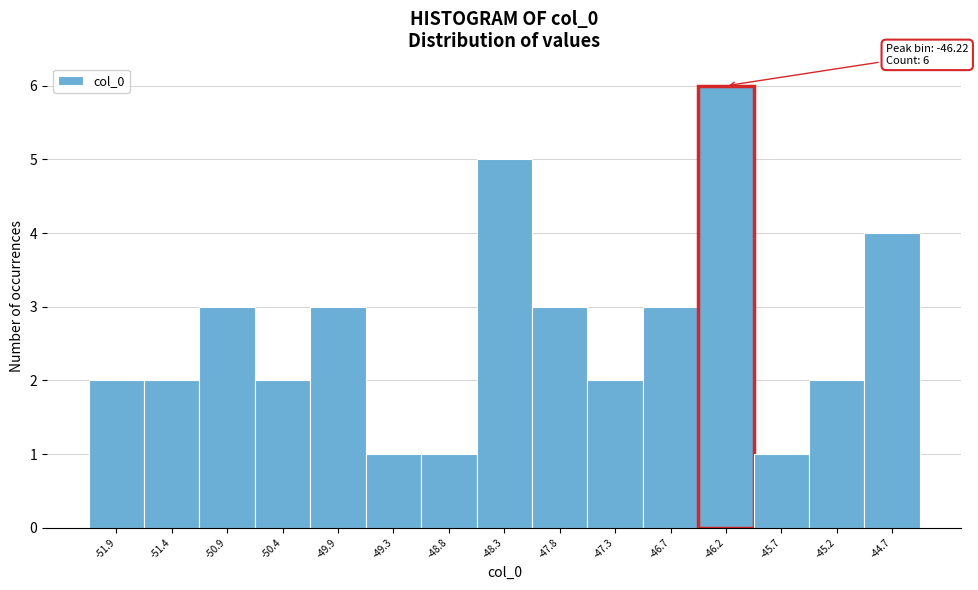

Over which range of the x-axis is the bar tallest?

-46.5 to -46.0